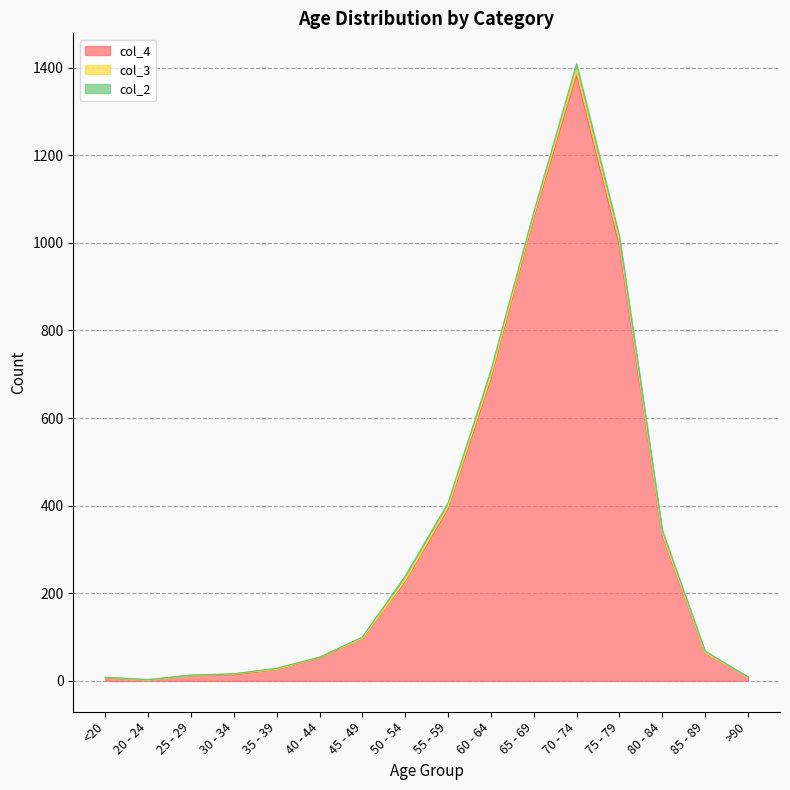

What value does the col_4 series have at 60 - 64, to the nearest 50?

700